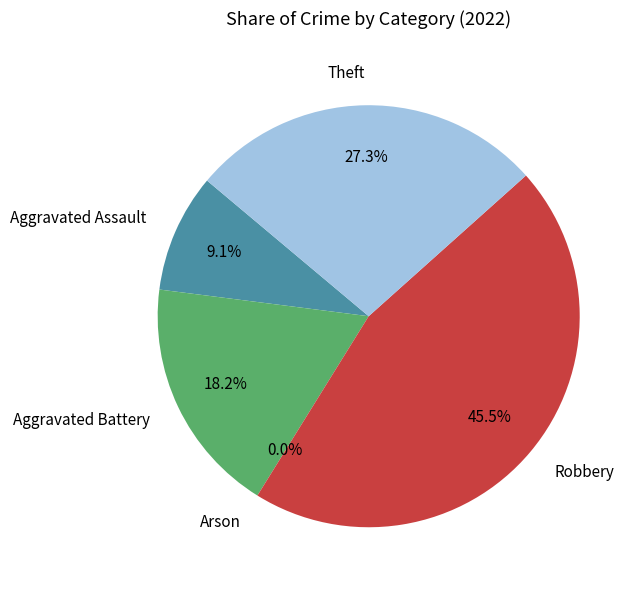

How many slices are in this pie chart?

5